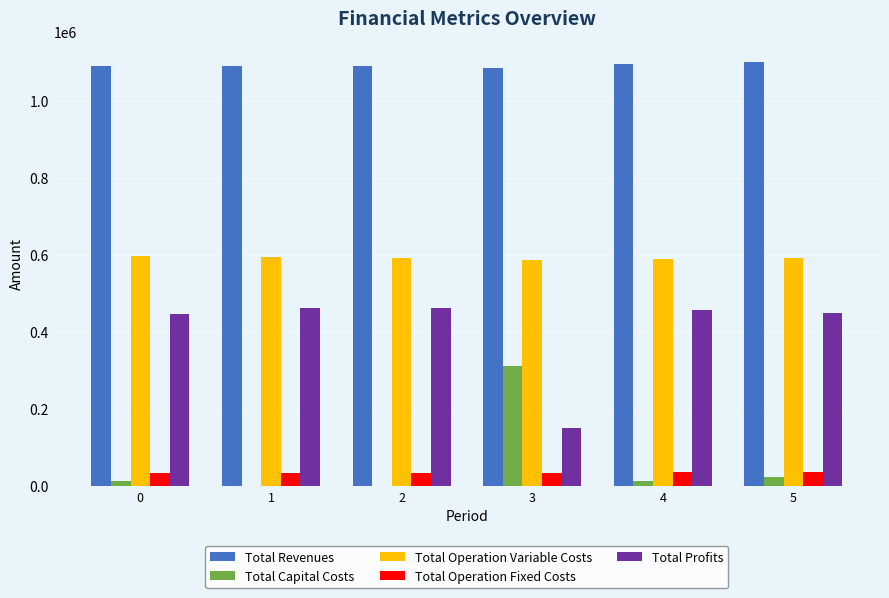

The value of Total Operation Fixed Costs at 2 is 34888.6. True or false?

True